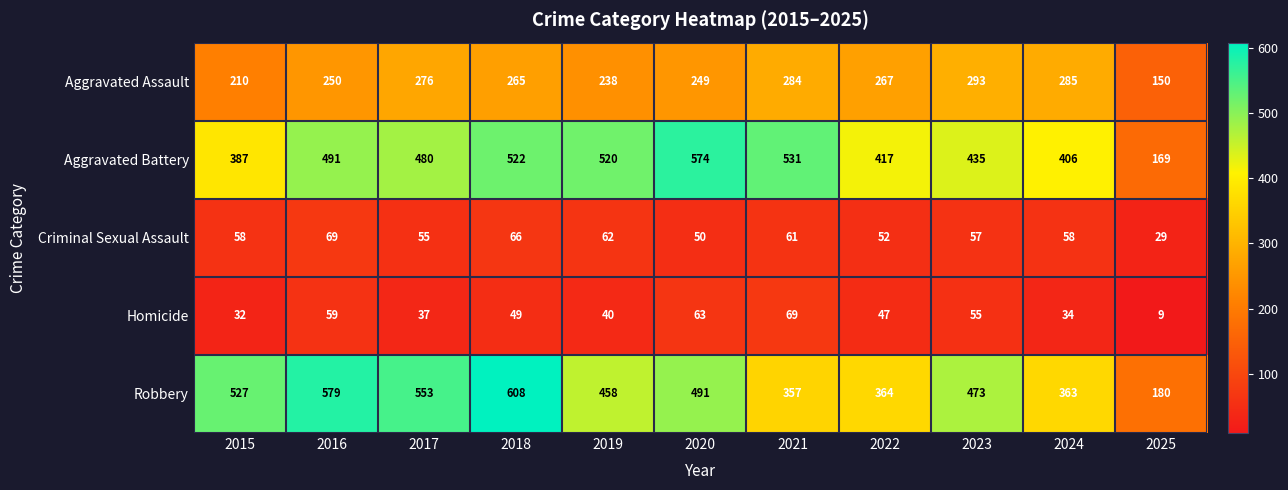

The value of Criminal Sexual Assault at 2024 is 58. True or false?

True